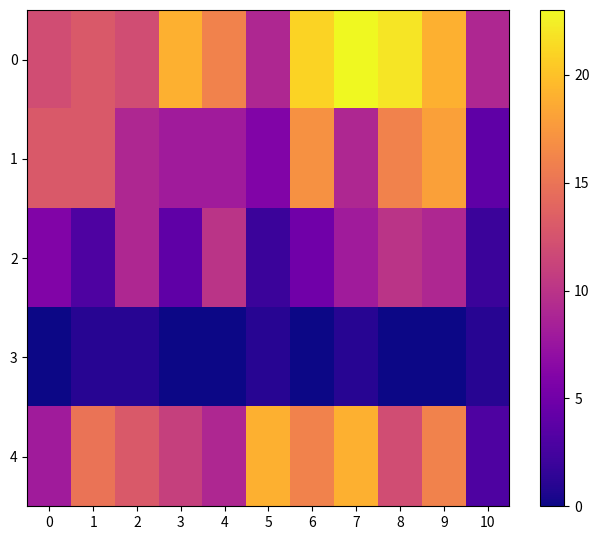

Reading right to left, what are all the values shown in this chart?

0: 10=9	9=19	8=22	7=23	6=21	5=9	4=16	3=19	2=12	1=13	0=12
1: 10=4	9=18	8=16	7=9	6=17	5=6	4=8	3=8	2=9	1=13	0=13
2: 10=2	9=9	8=10	7=8	6=5	5=2	4=10	3=4	2=9	1=3	0=6
3: 10=1	9=0	8=0	7=1	6=0	5=1	4=0	3=0	2=1	1=1	0=0
4: 10=3	9=16	8=12	7=19	6=16	5=19	4=9	3=11	2=13	1=15	0=8